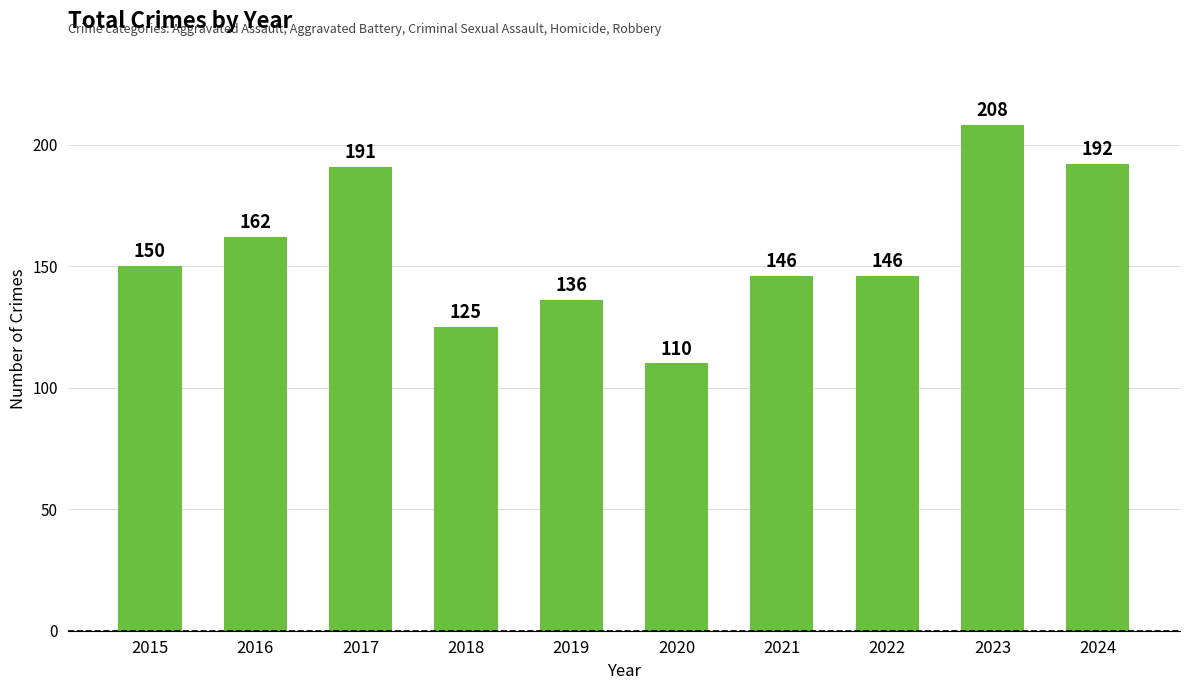

Approximately how many times larger is the value at 2020 compared to 2016?

0.7